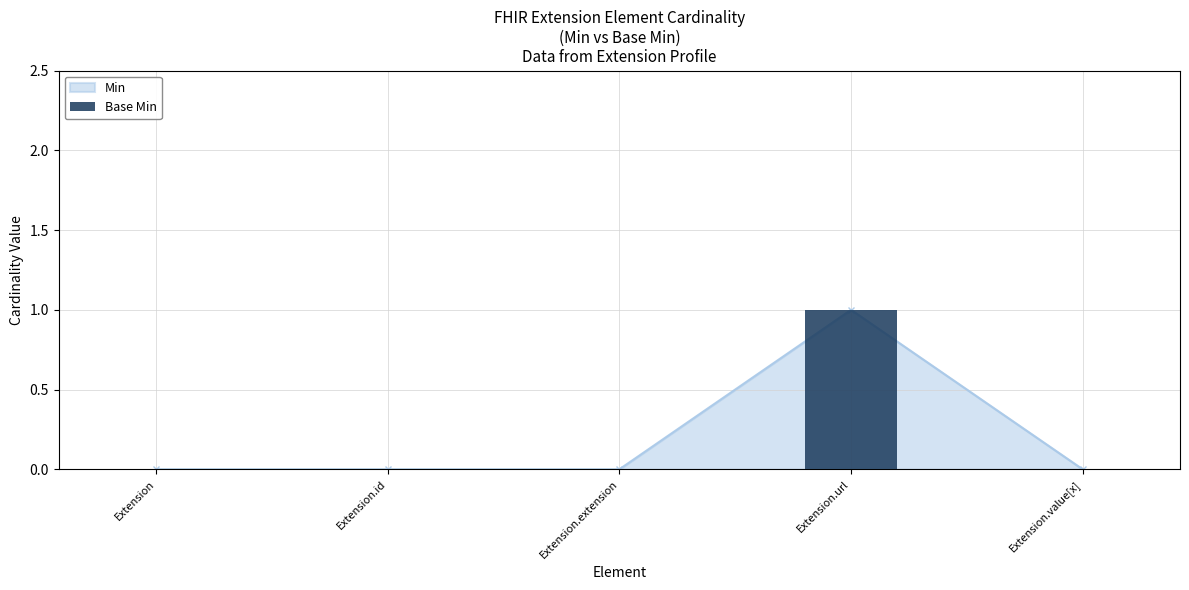

Which category has the highest value across all series?

Extension.url